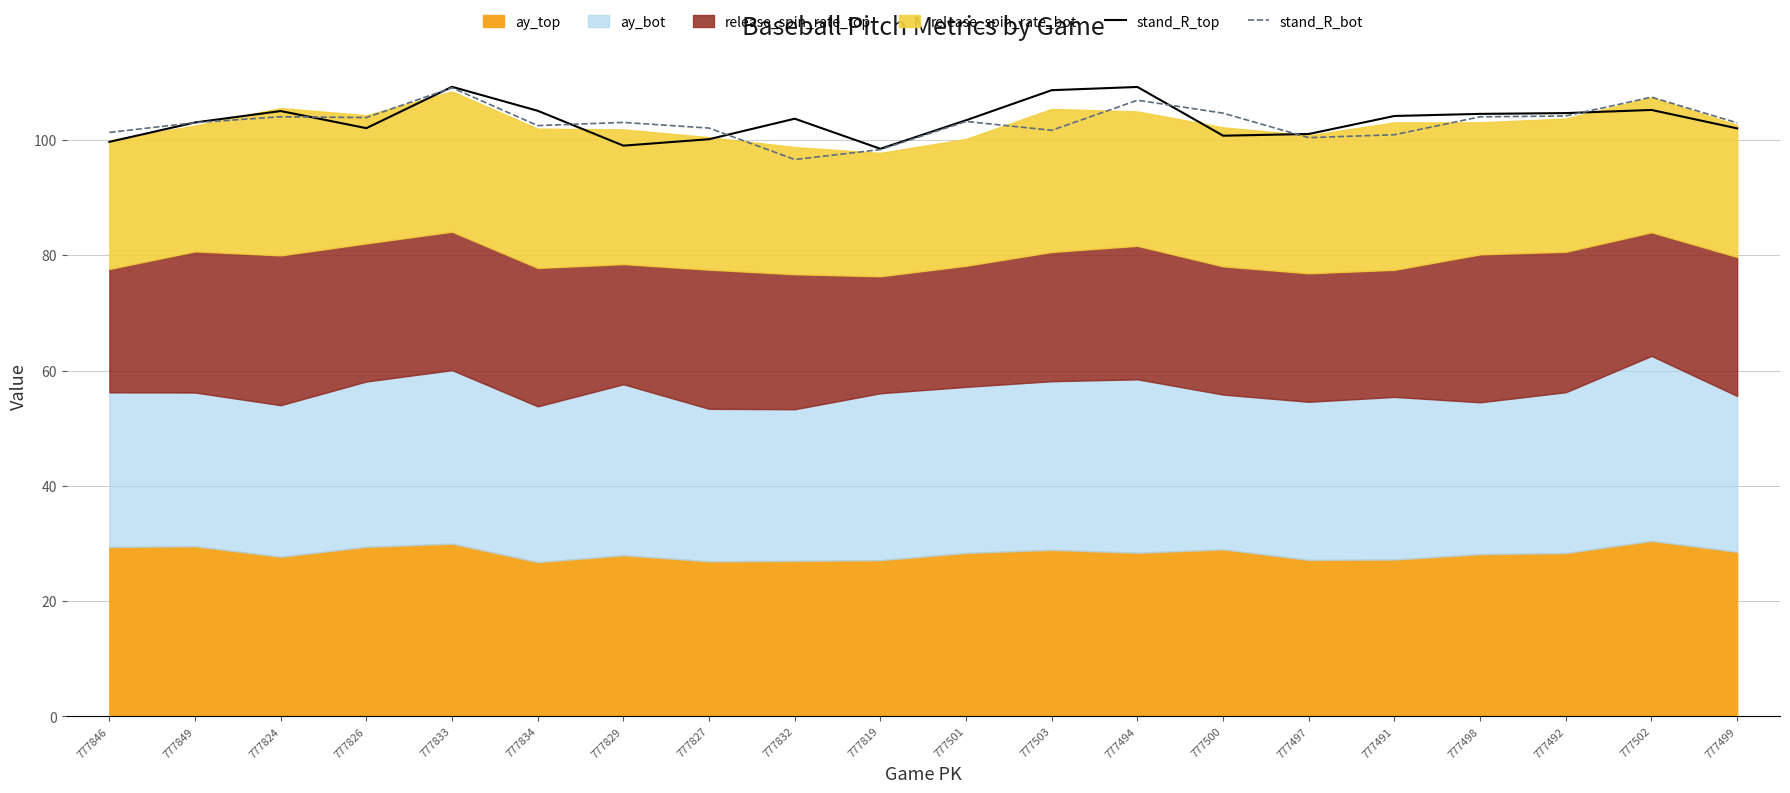

Between which two adjacent categories do stand_R_bot and stand_R_top first intersect?

777846 and 777849